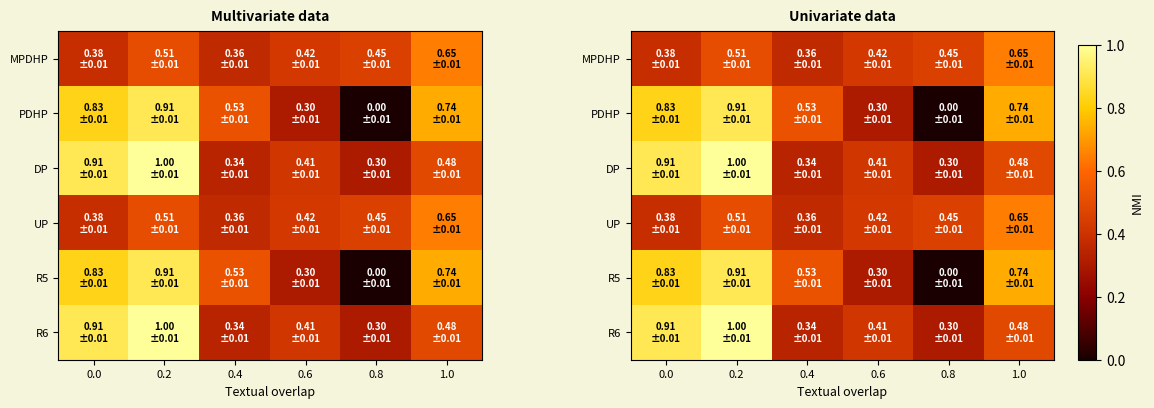

Which series has the largest total across all categories?

DP